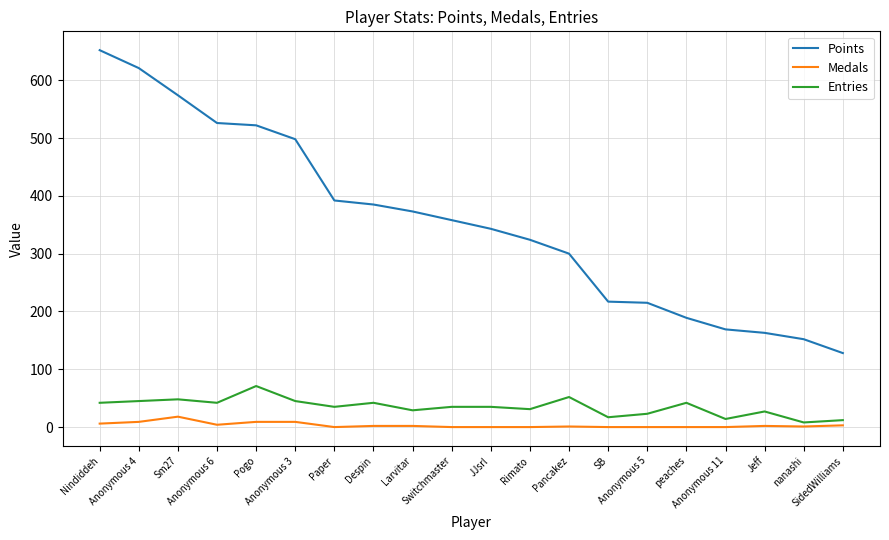

Which series has the widest spread of values?

Points